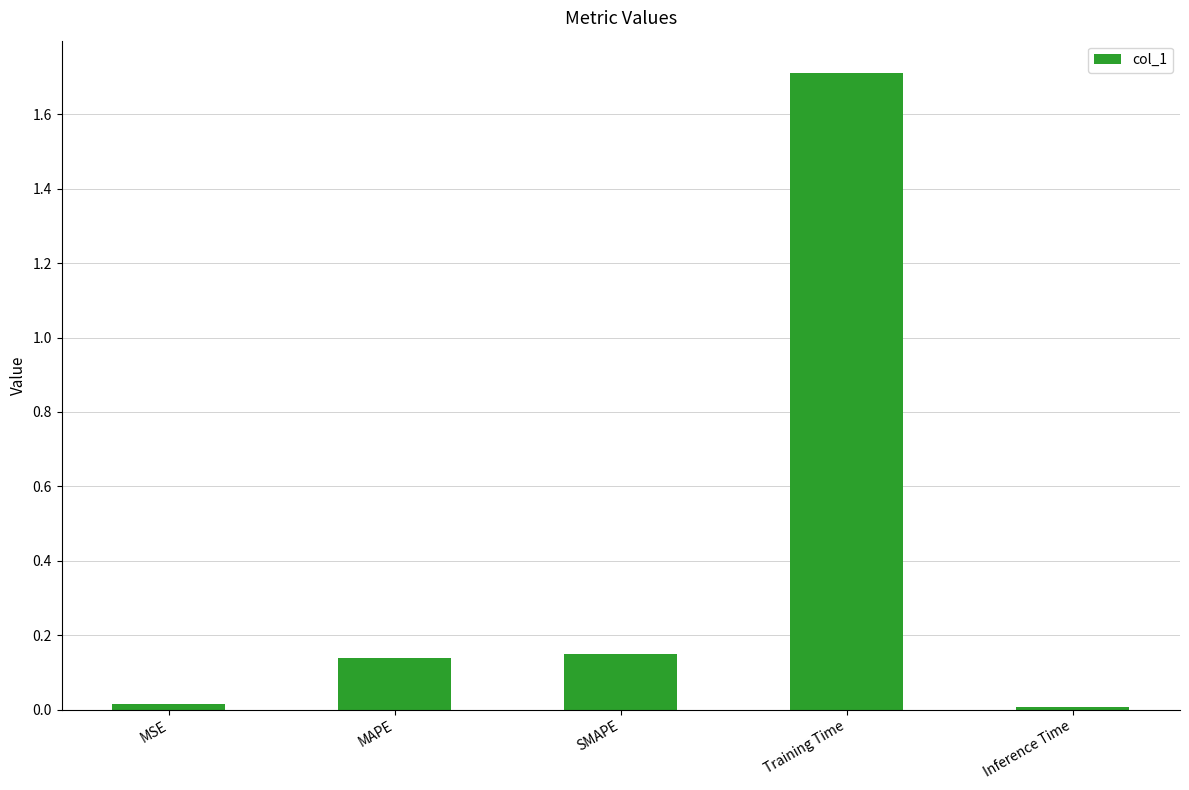

What is the value of the 4th bar from the left?

1.7